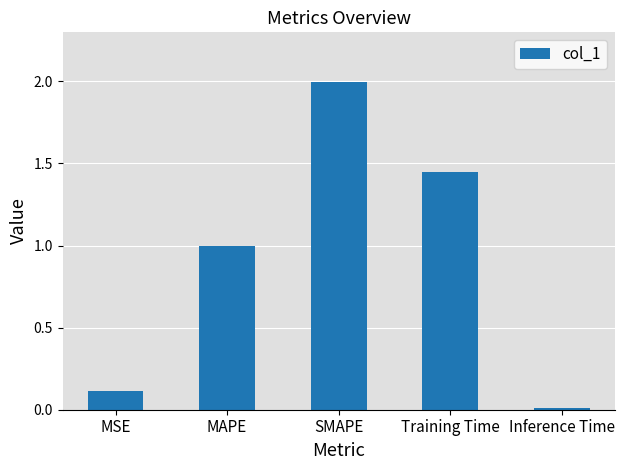

True or false: the data shows 0.1 at MSE.

True